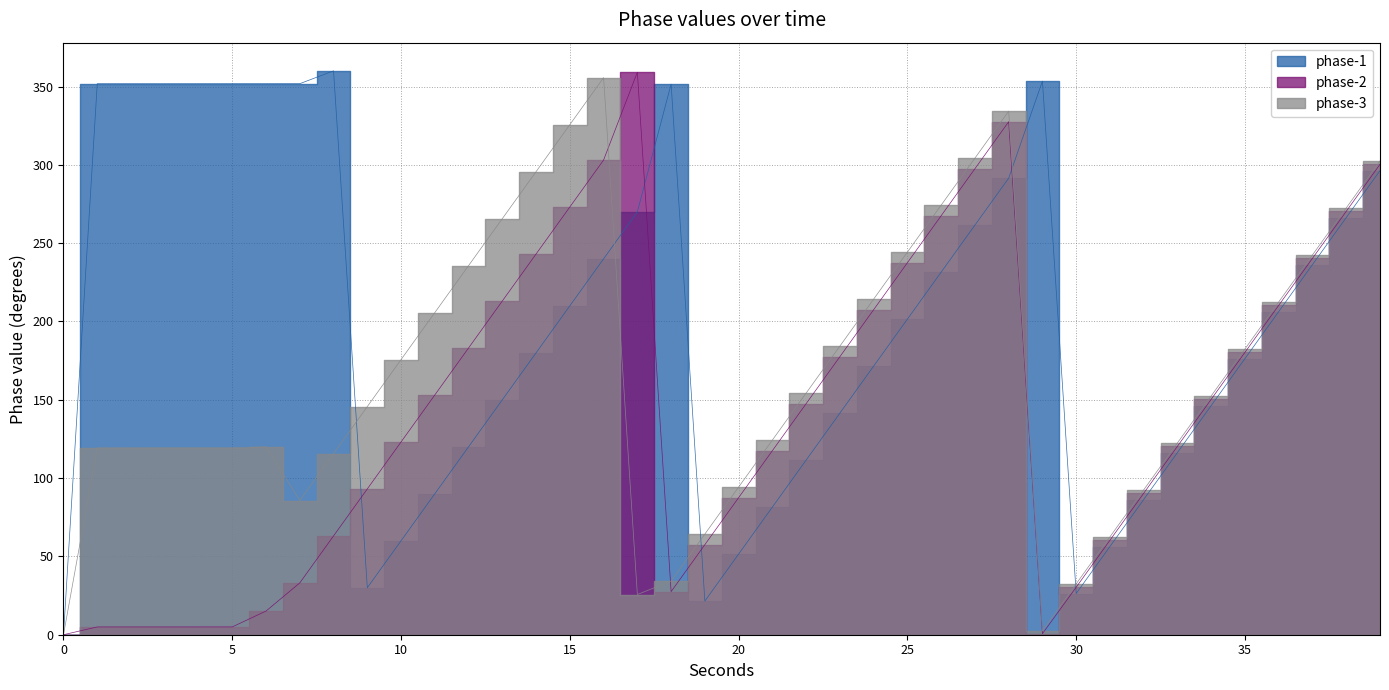

Does the chart display data point markers on the line(s)?

No